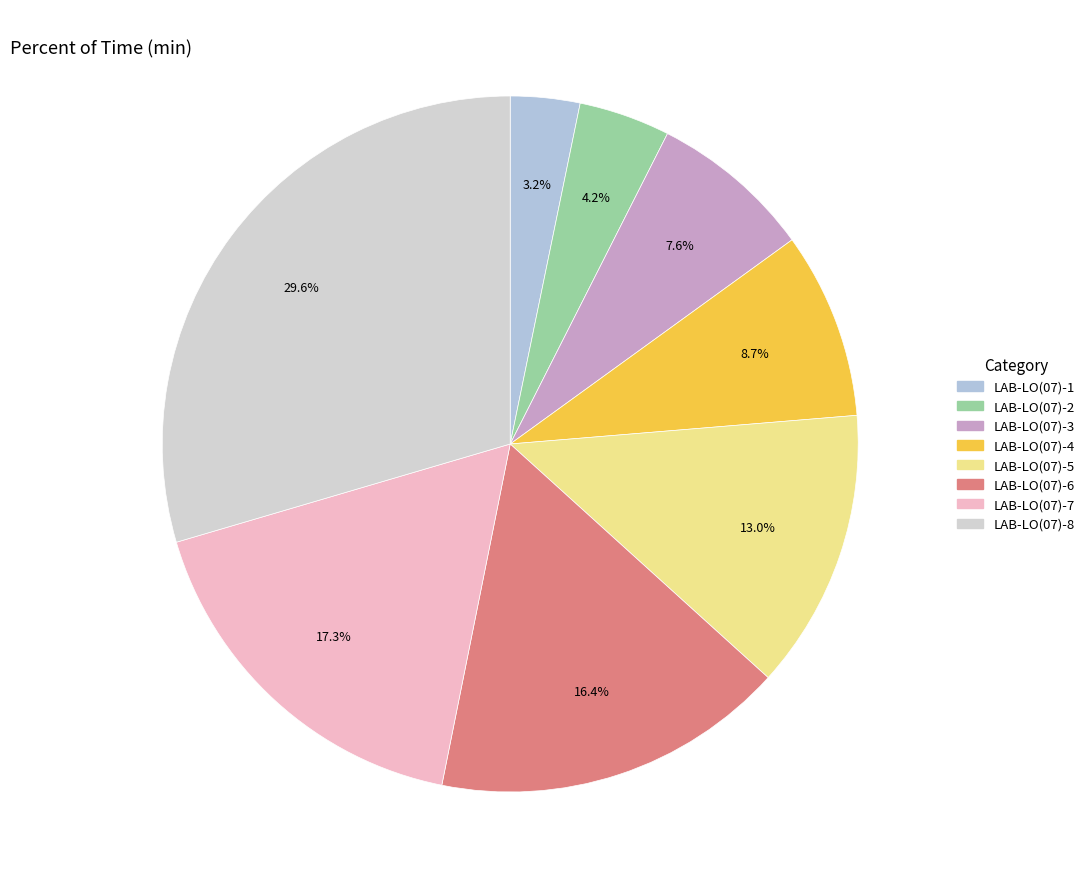

How many segments does this pie chart have?

8